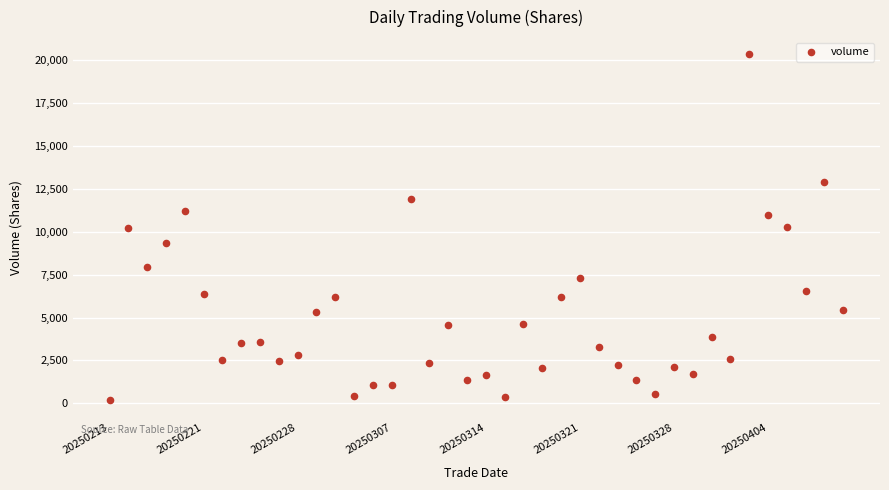

What is the range of Y values (max minus min)?

20178